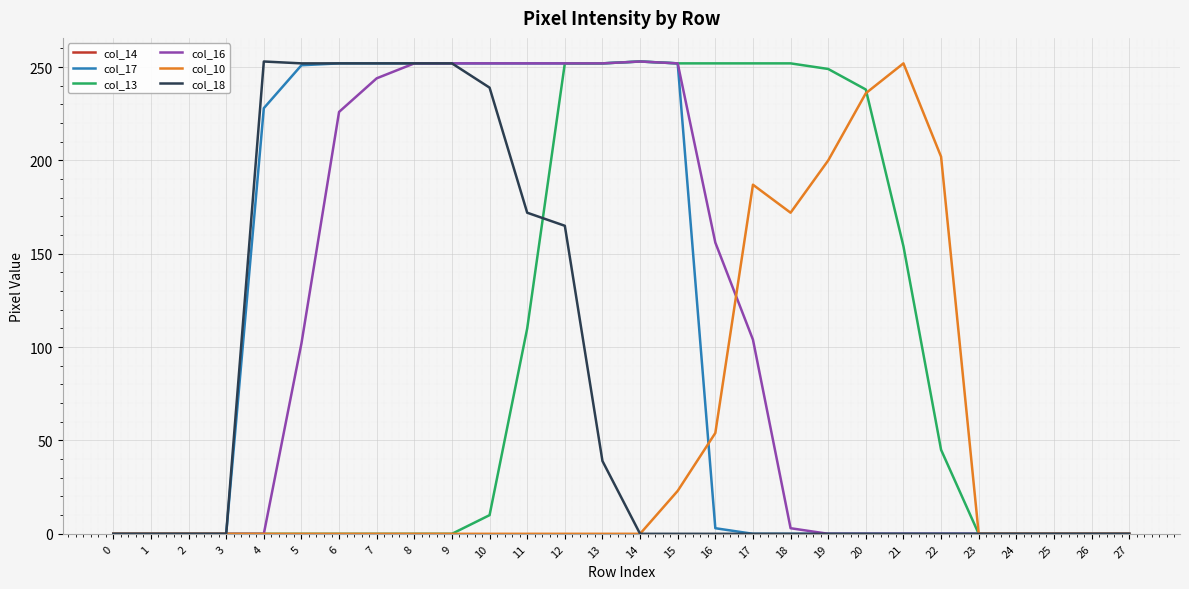

What is the difference between the highest and lowest values at 12?

252